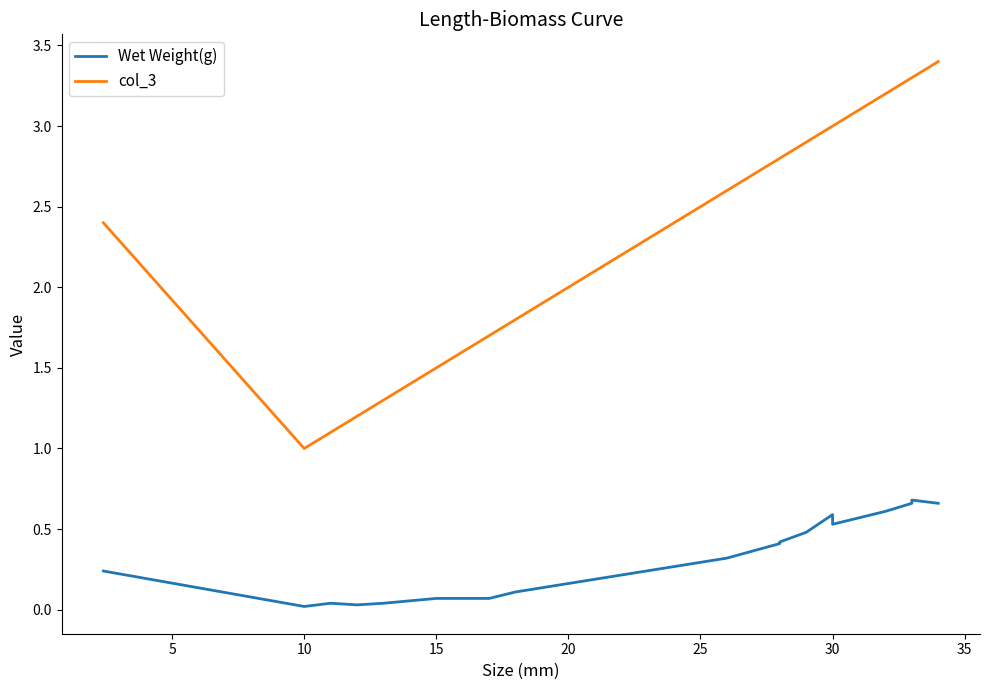

How many interior local valleys does the Wet Weight(g) series have?

3